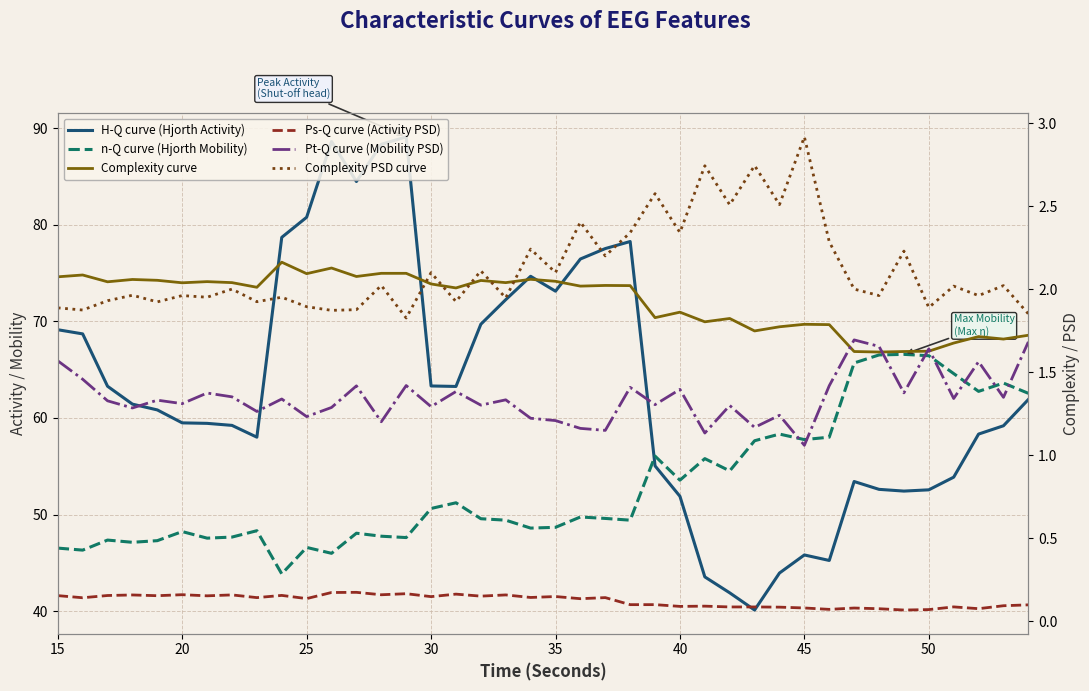

True or false: Ps-Q curve (Activity PSD) and n-Q curve (Hjorth Mobility) intersect in this chart.

False